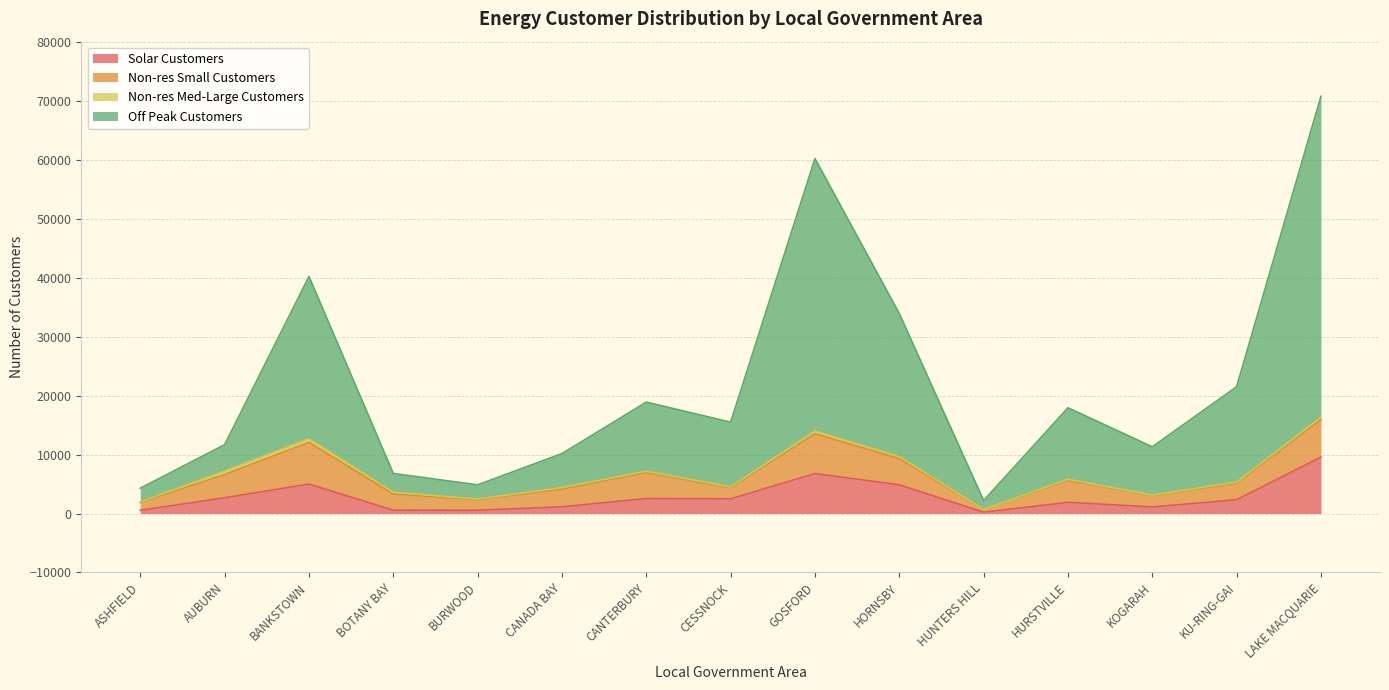

At which category is the sum across all series the highest?

LAKE MACQUARIE